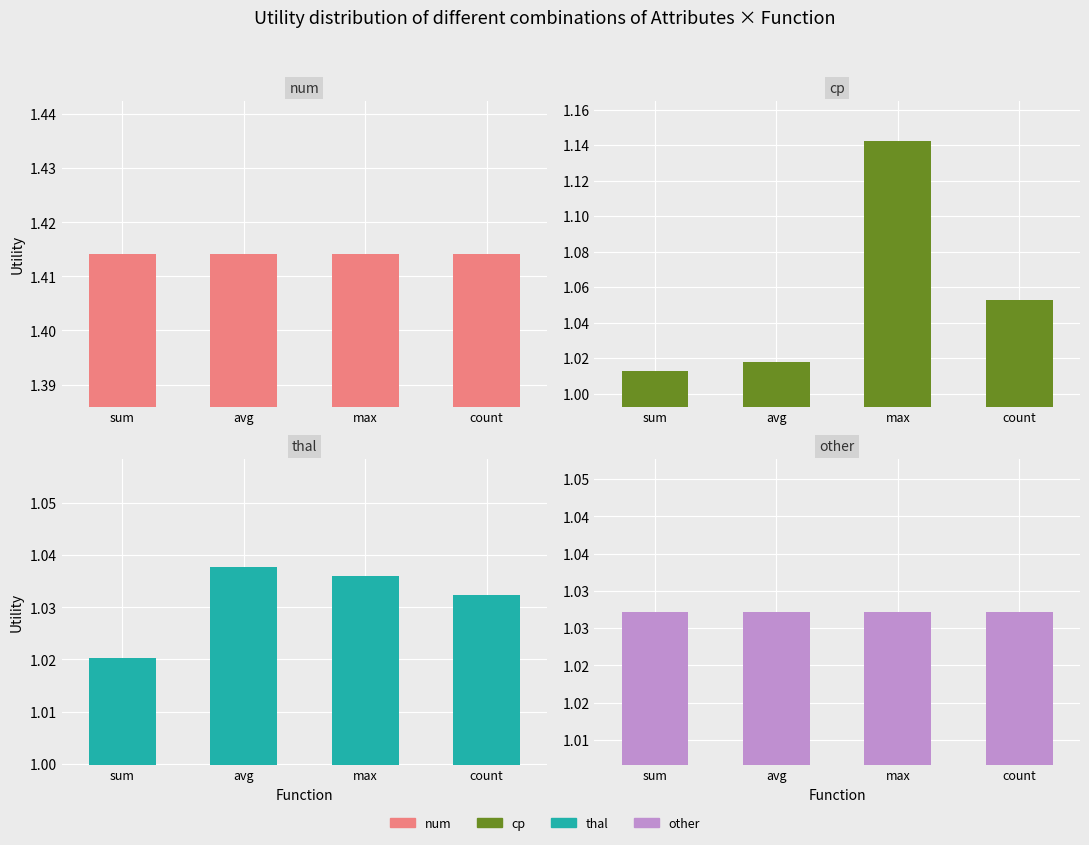

The value of other at sum is 1.7. True or false?

False